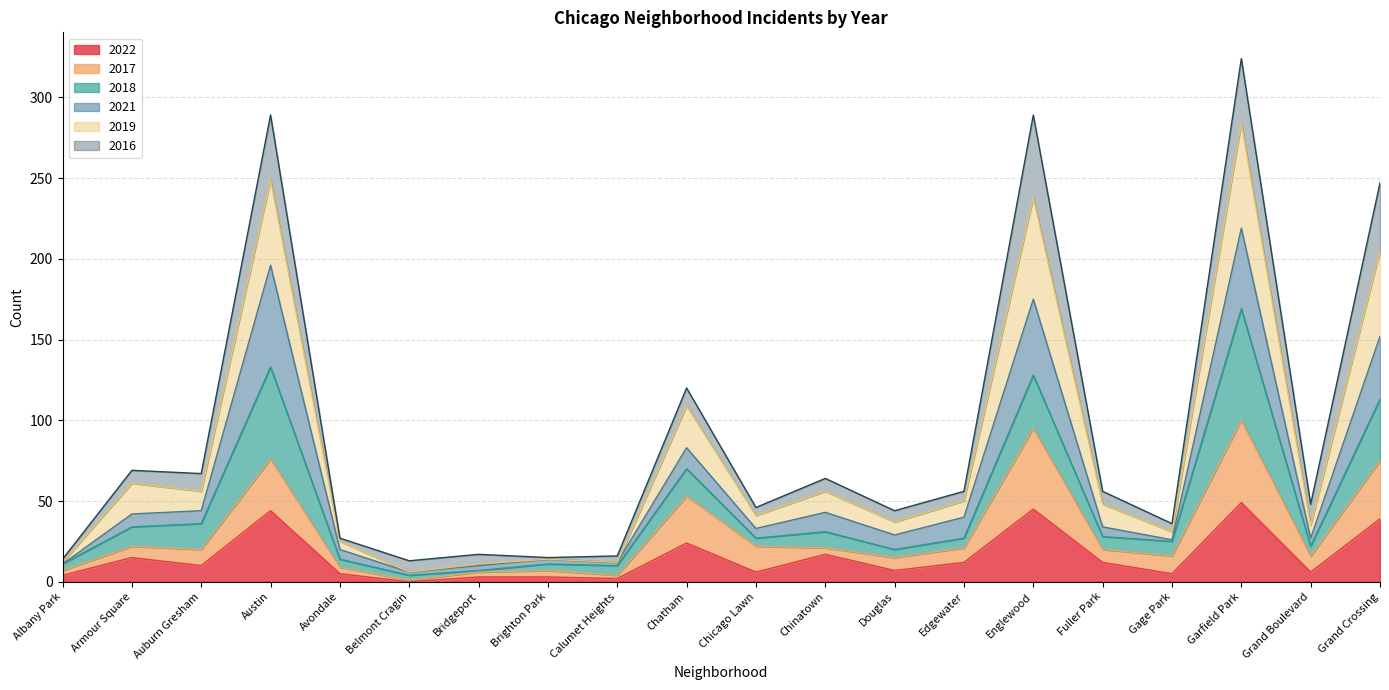

Does the chart display data point markers on the line(s)?

No